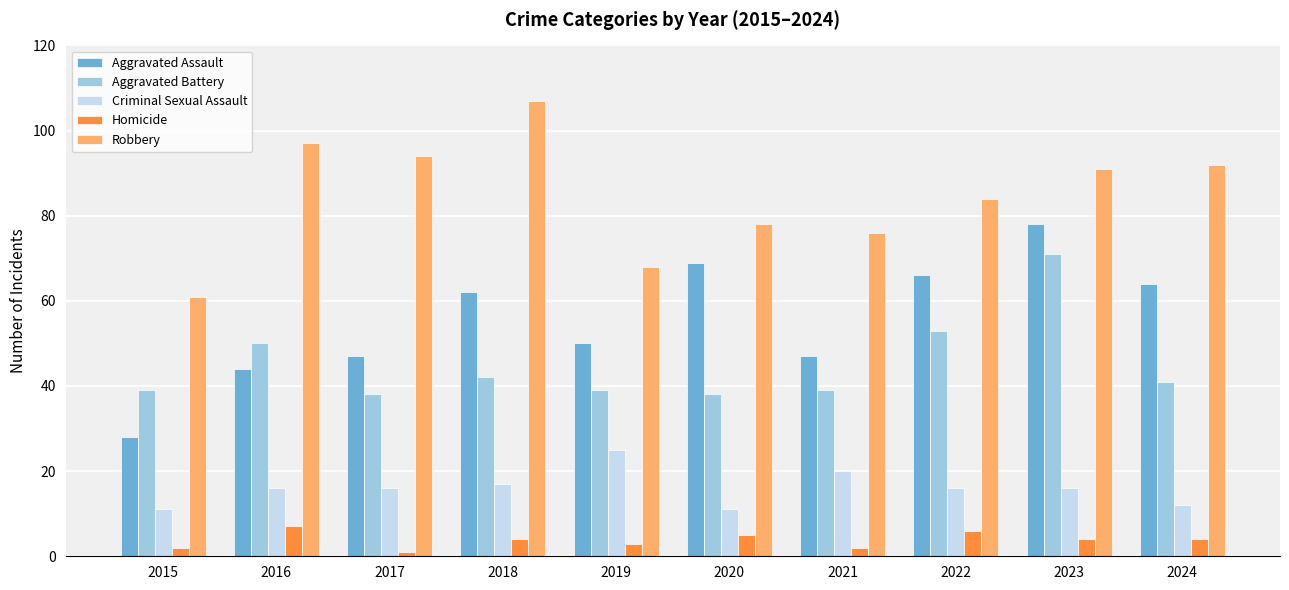

List the series in order of their peak value, highest first.

Robbery, Aggravated Assault, Aggravated Battery, Criminal Sexual Assault, Homicide